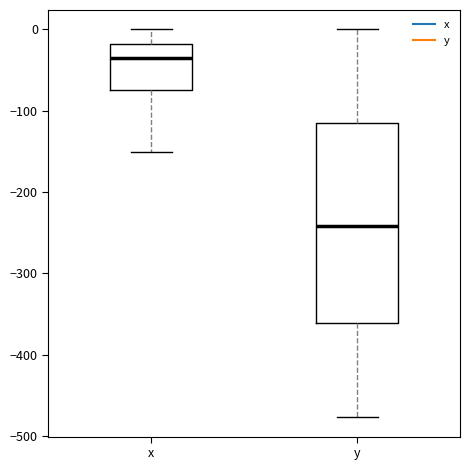

Where is the upper edge of the box for y on the y-axis? The values are not printed on the chart, so give them approximately, as read against the axis.

-110